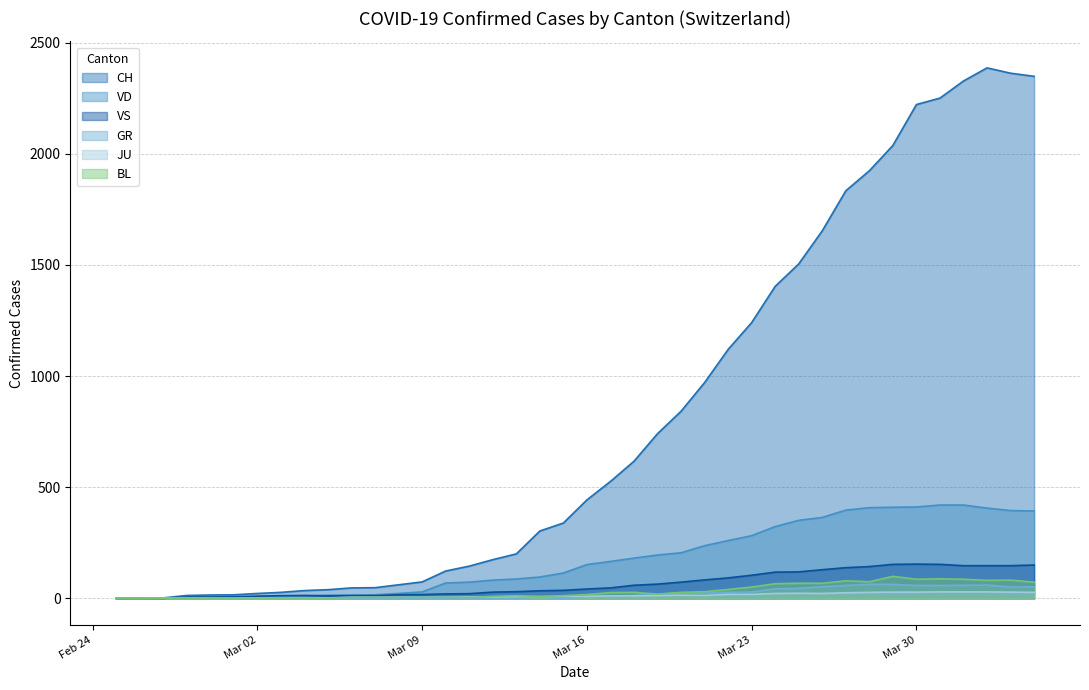

What is the greatest value displayed?

2387